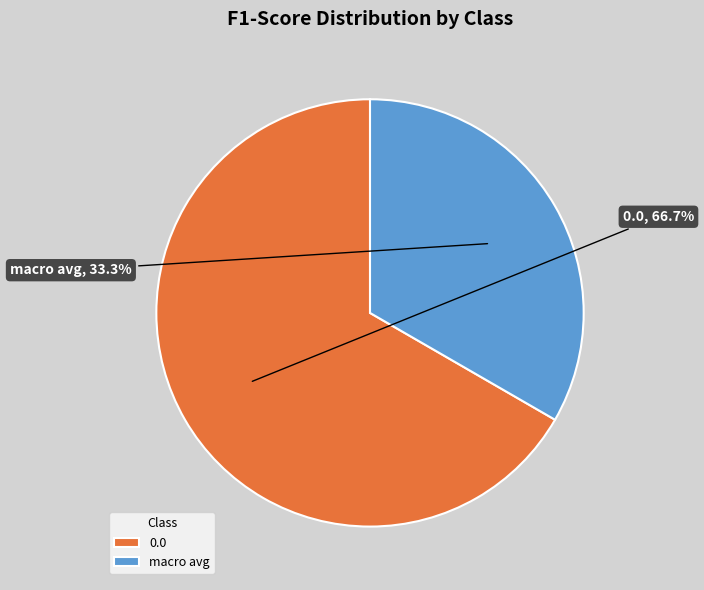

How many segments does this pie chart have?

2